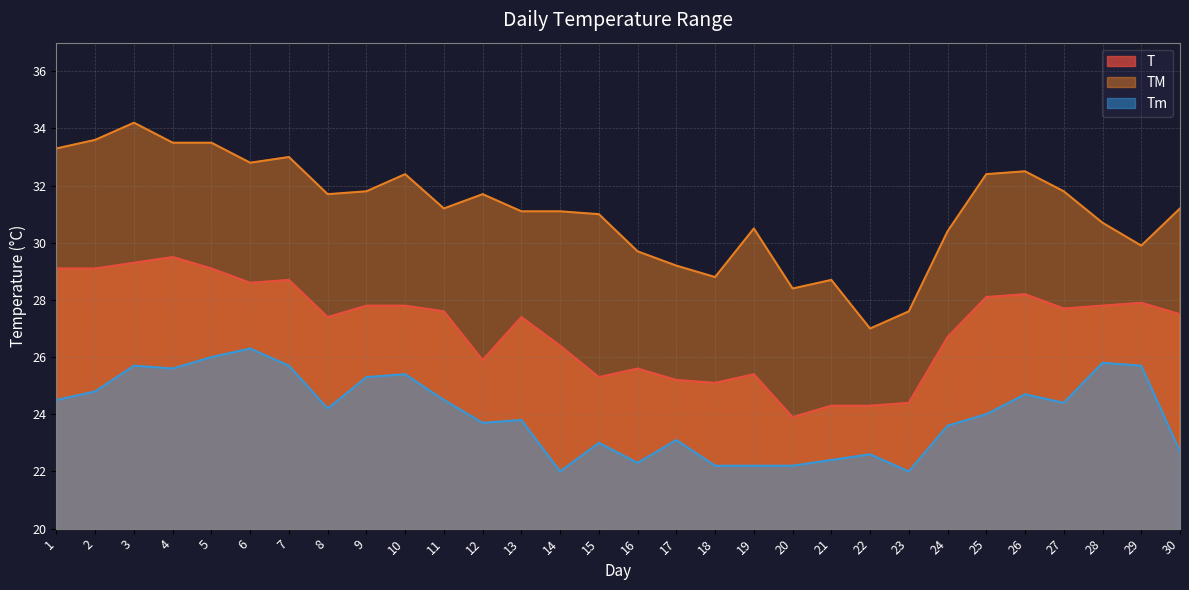

Reading right to left, list all the values displayed in this chart.

T: 27.5	27.9	27.8	27.7	28.2	28.1	26.7	24.4	24.3	24.3	23.9	25.4	25.1	25.2	25.6	25.3	26.4	27.4	25.9	27.6	27.8	27.8	27.4	28.7	28.6	29.1	29.5	29.3	29.1	29.1
TM: 31.2	29.9	30.7	31.8	32.5	32.4	30.4	27.6	27.0	28.7	28.4	30.5	28.8	29.2	29.7	31.0	31.1	31.1	31.7	31.2	32.4	31.8	31.7	33.0	32.8	33.5	33.5	34.2	33.6	33.3
Tm: 22.7	25.7	25.8	24.4	24.7	24.0	23.6	22.0	22.6	22.4	22.2	22.2	22.2	23.1	22.3	23.0	22.0	23.8	23.7	24.5	25.4	25.3	24.2	25.7	26.3	26.0	25.6	25.7	24.8	24.5